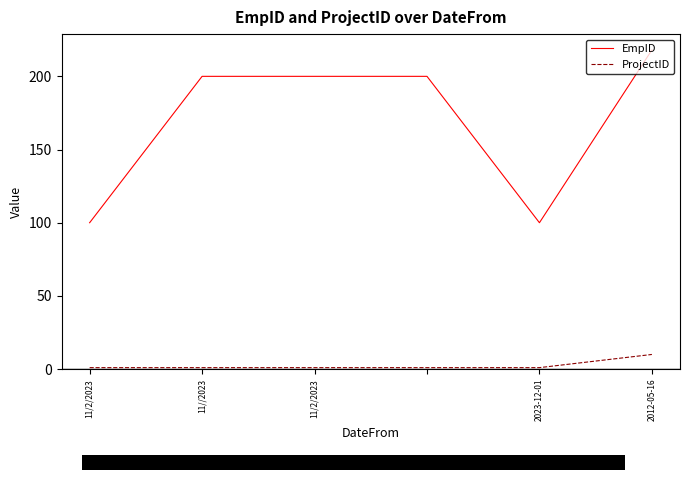

Is the value of ProjectID at 11/2/2023 greater than the value of EmpID at 2023-12-01?

No